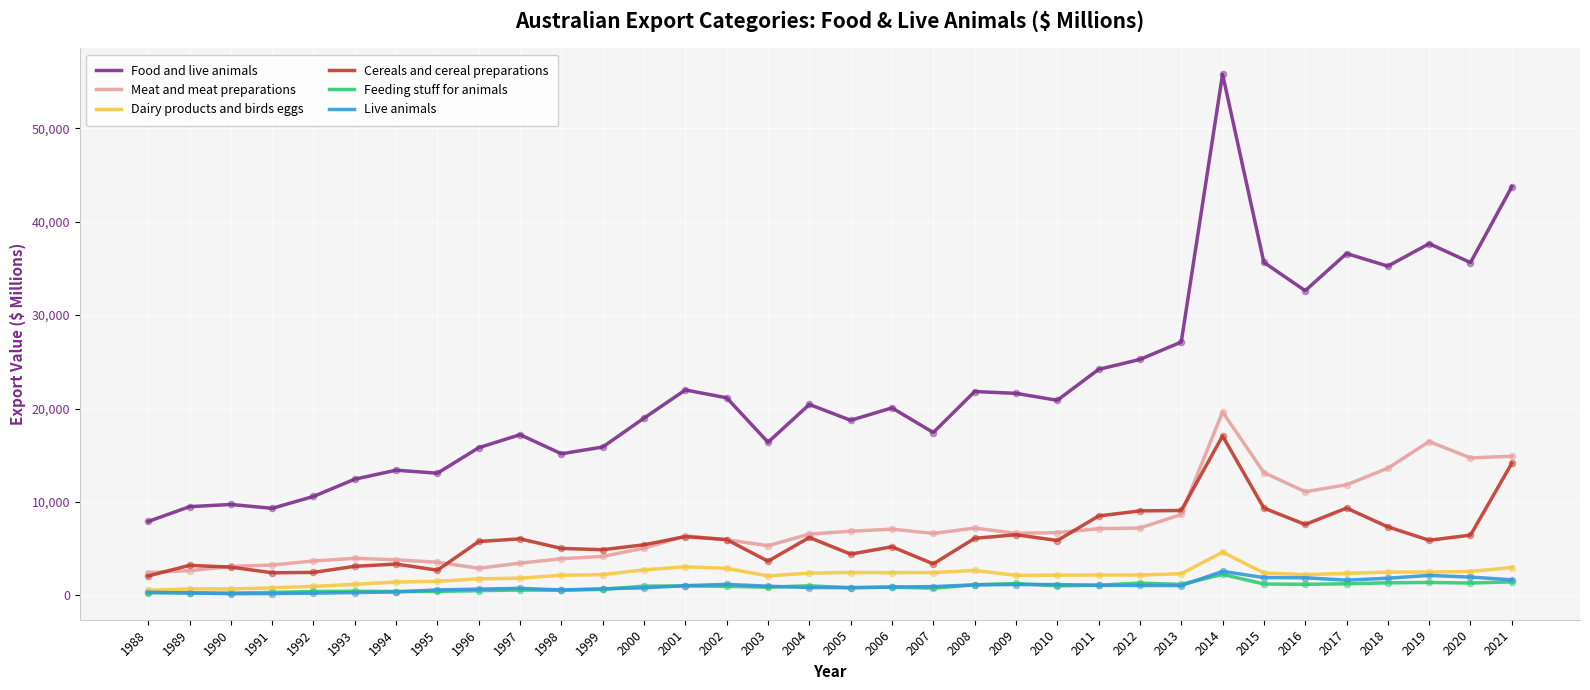

At which category is the sum across all series the highest?

2014